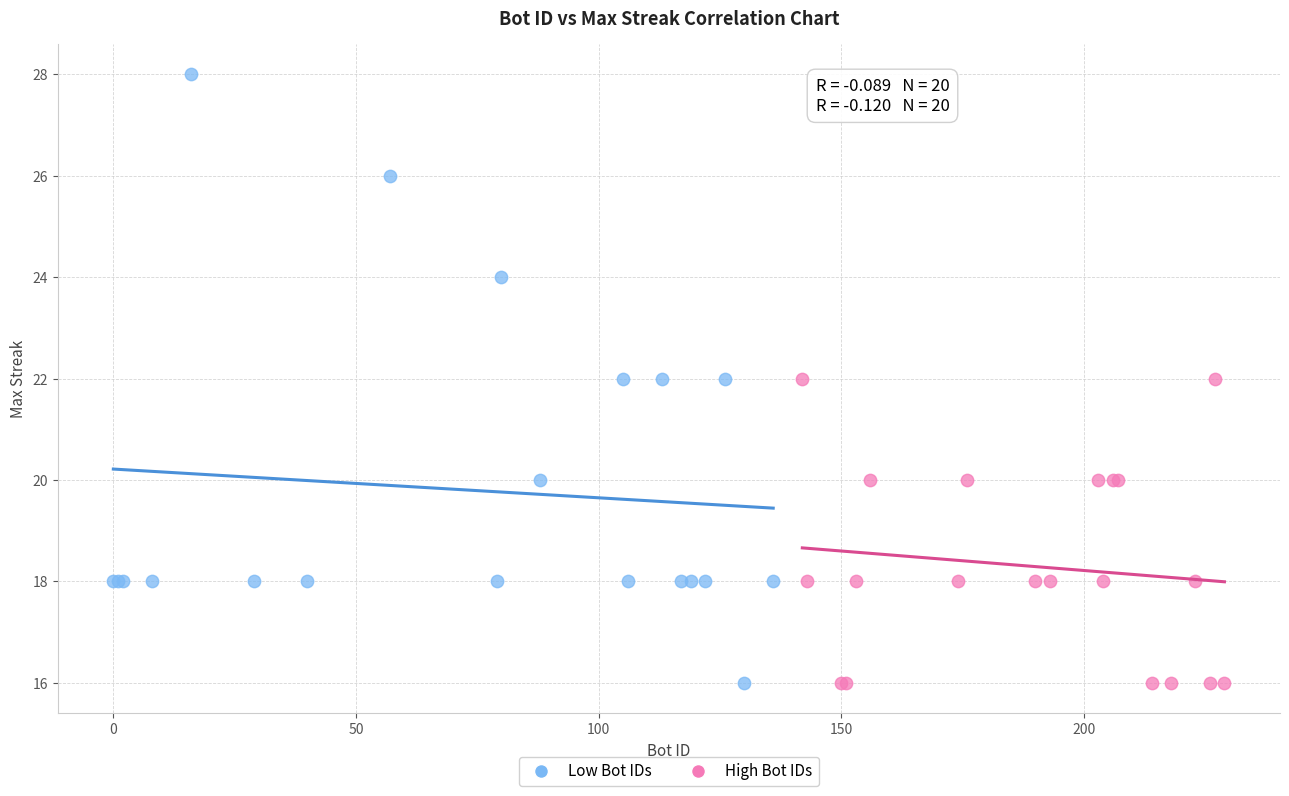

Which series contains the highest Y value?

Low Bot IDs